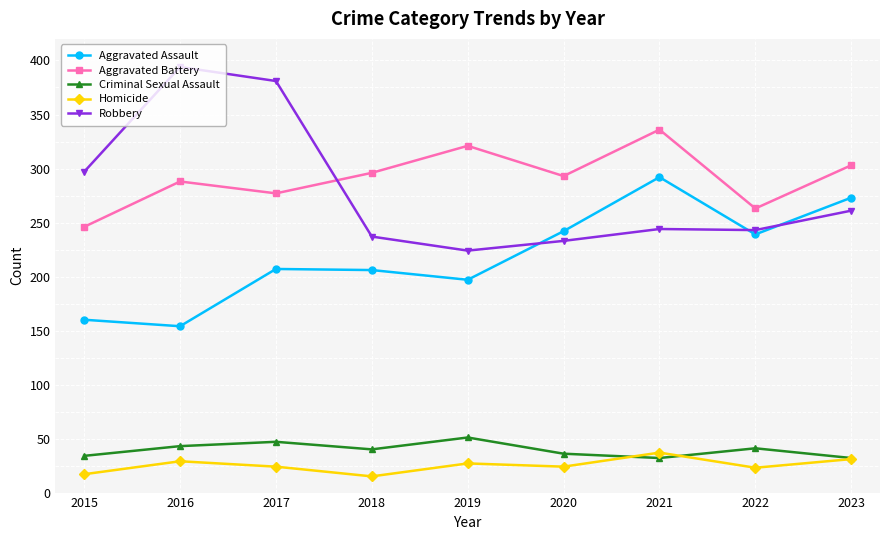

Which series has the widest spread of values?

Robbery